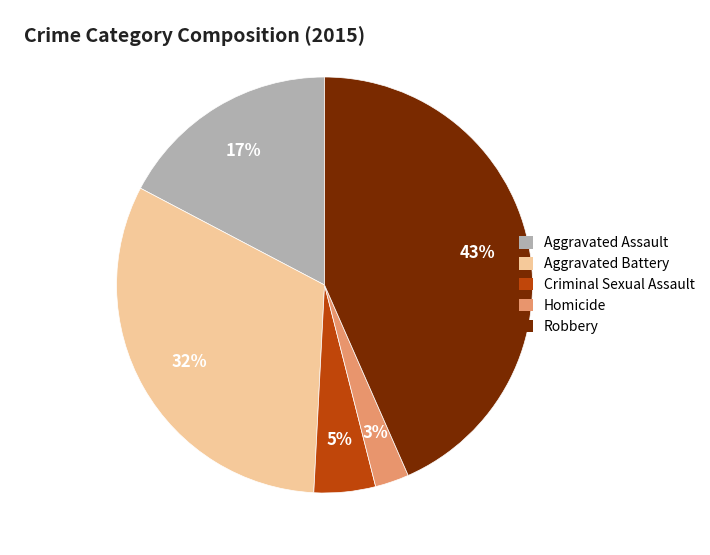

Does any single category account for the majority?

No